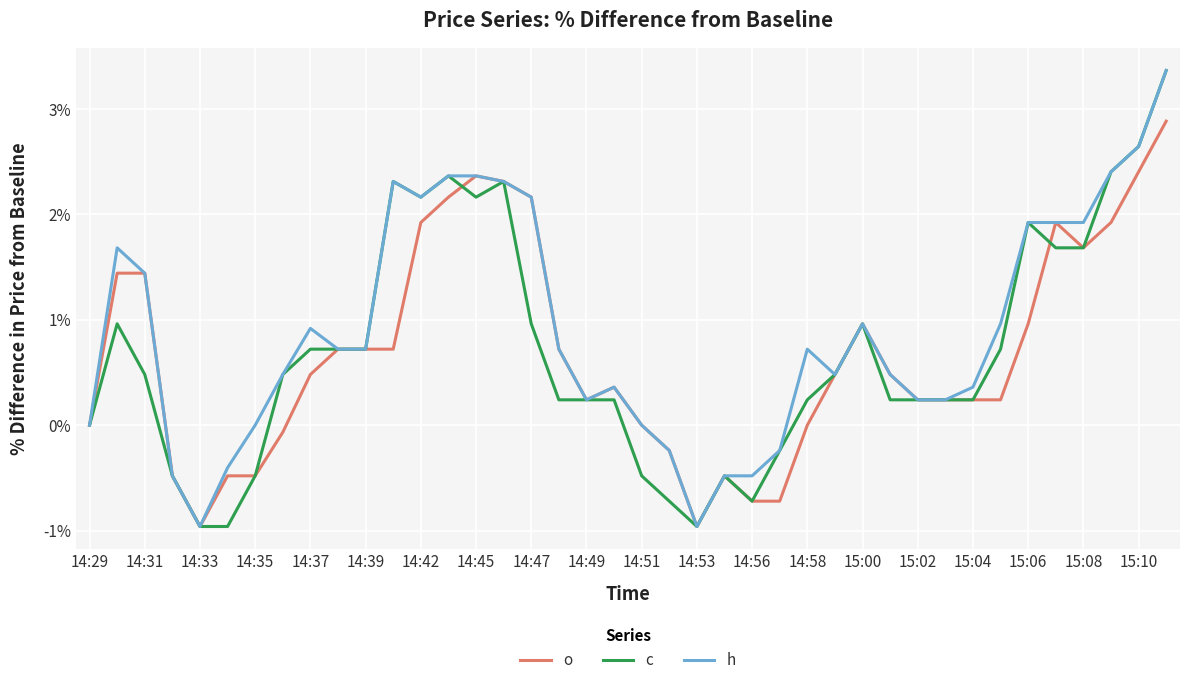

What is the maximum value for c?

3.4